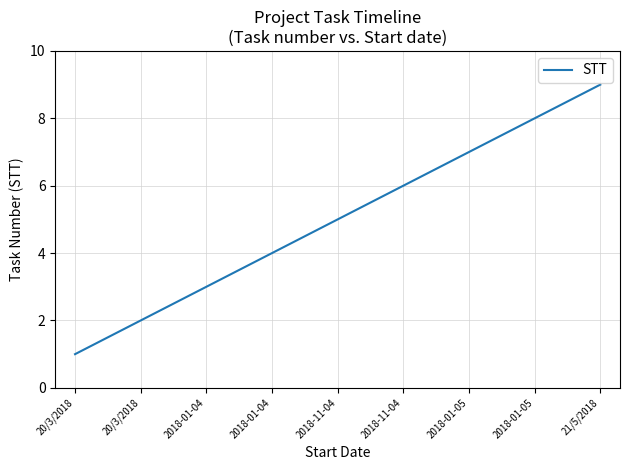

The value at 2018-01-05 is 1. True or false?

False